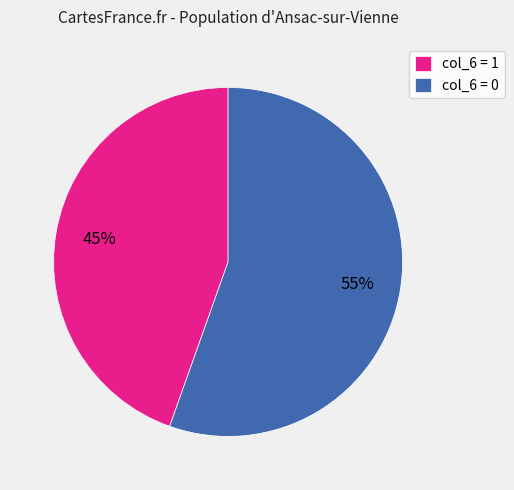

Is there any slice that represents more than half of the pie?

Yes